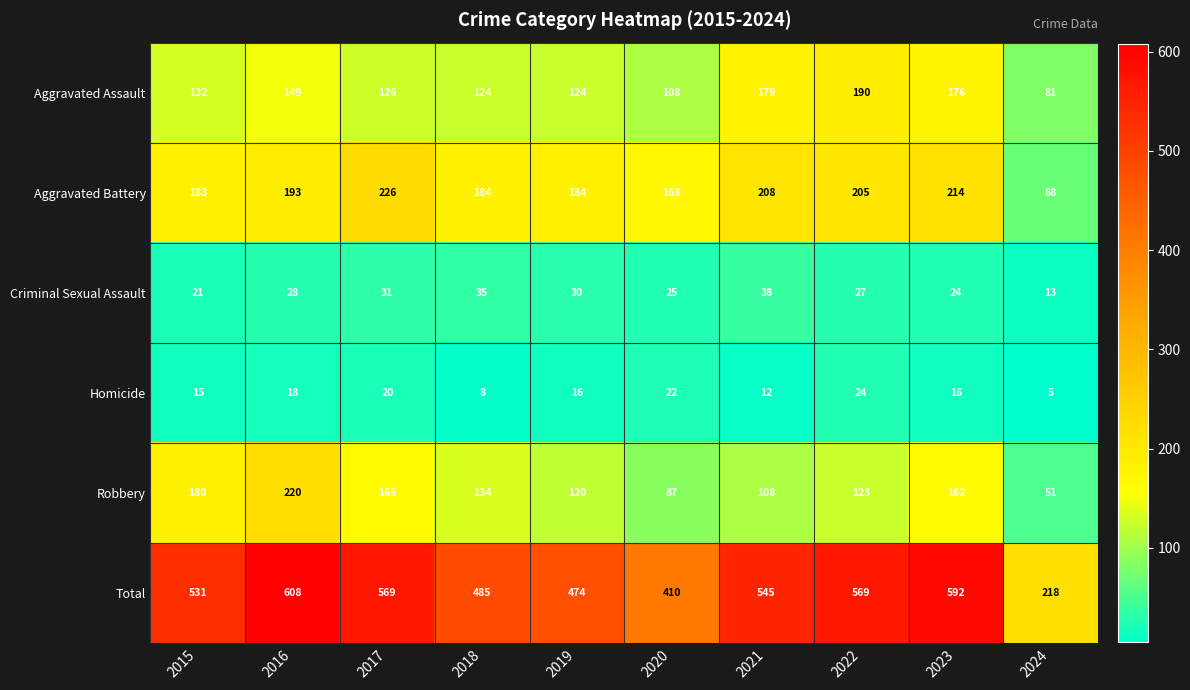

Which label corresponds to the largest value in the chart?

2016